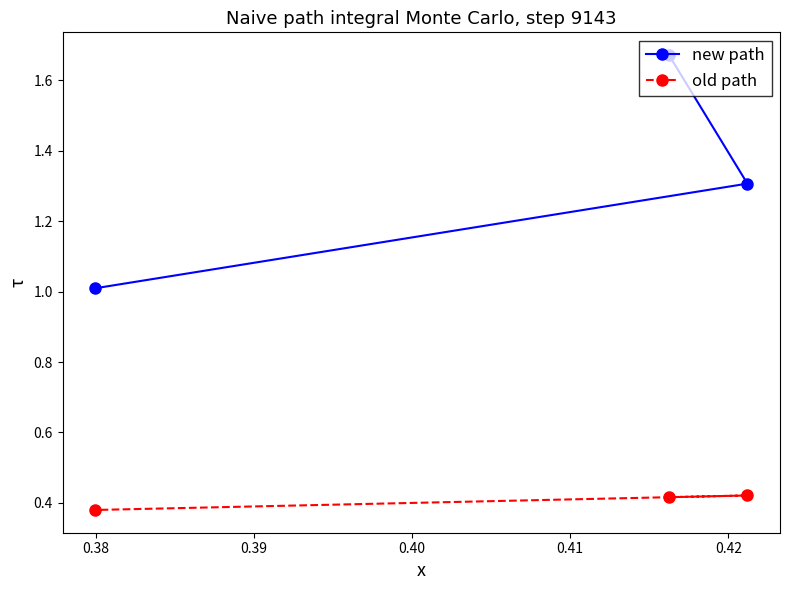

What is the smallest value displayed?

0.4